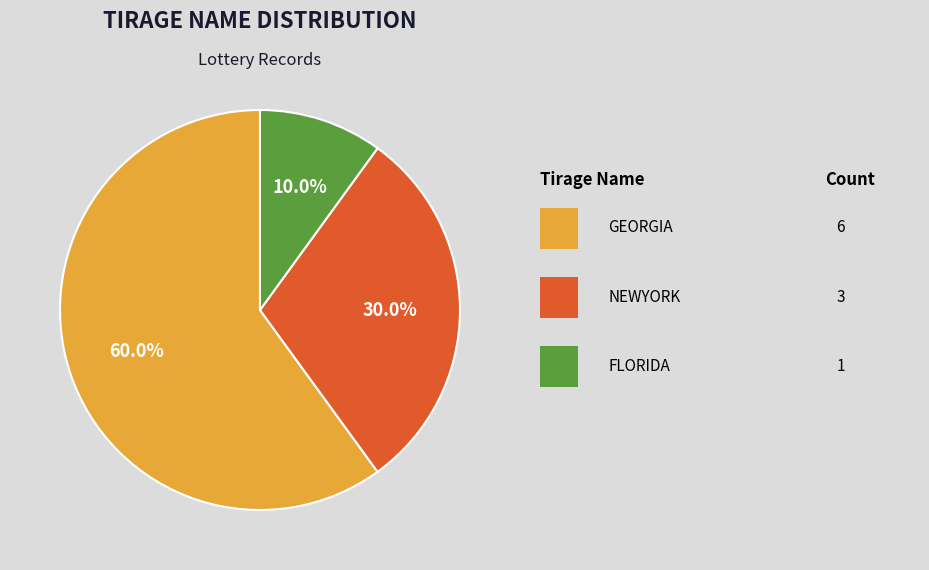

Is there any slice that represents more than half of the pie?

Yes